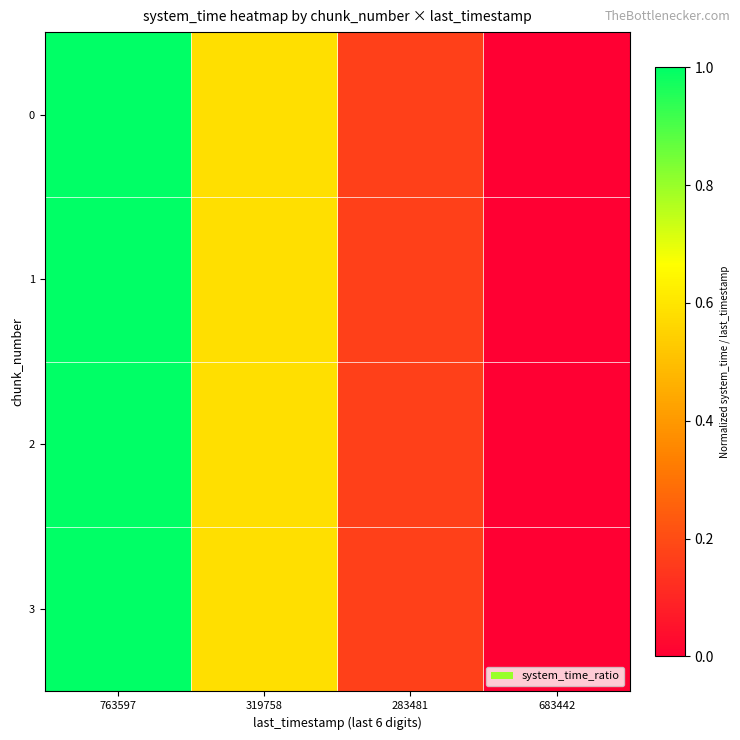

How many data points does each series have?

4